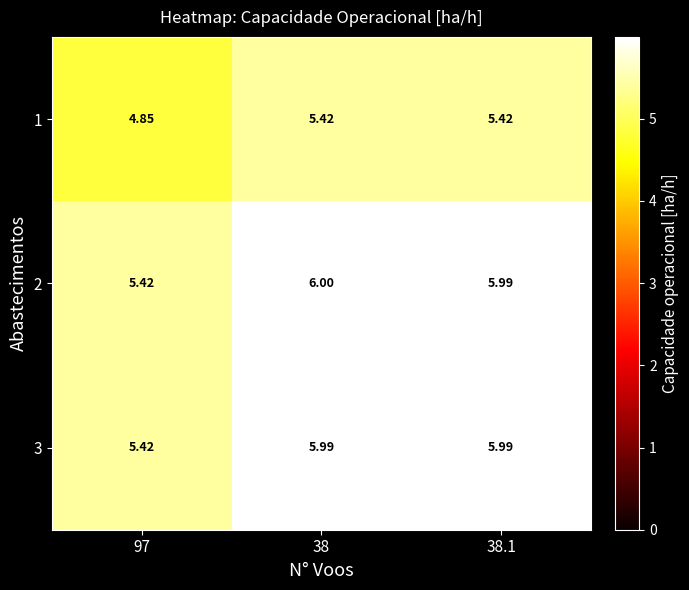

Reading left to right, list all the values displayed in this chart.

1: 97=4.8	38=5.4	38.1=5.4
2: 97=5.4	38=6.0	38.1=6.0
3: 97=5.4	38=6.0	38.1=6.0